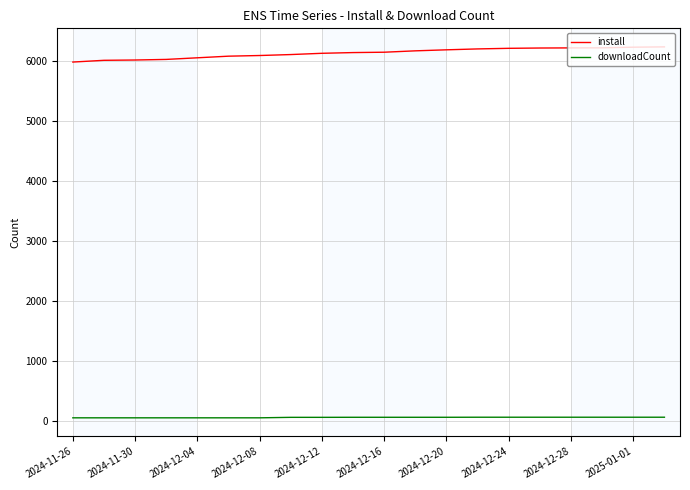

True or false: downloadCount and install cross at least once.

False